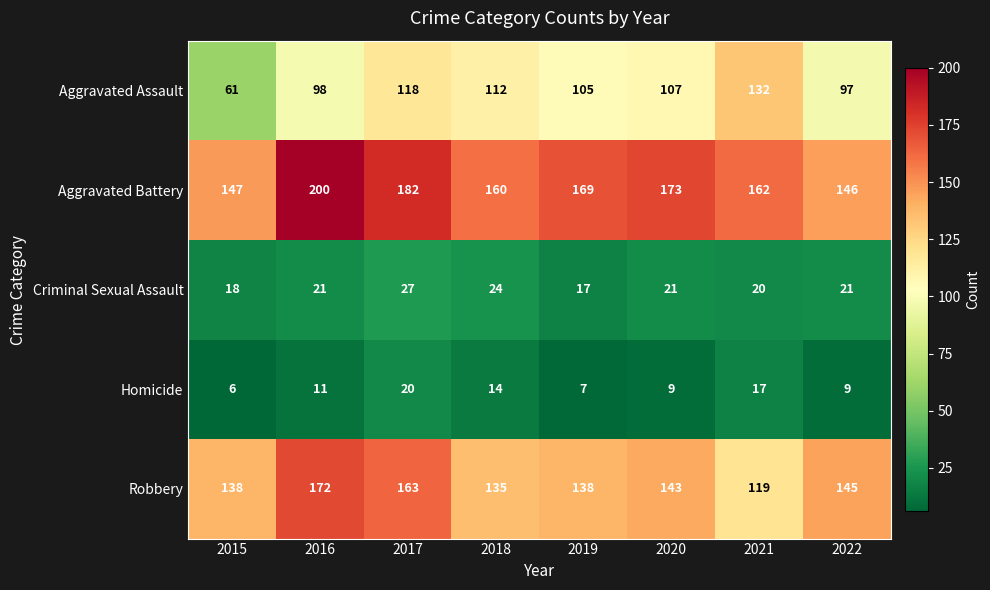

Rank the series by their maximum value, from highest to lowest.

Aggravated Battery, Robbery, Aggravated Assault, Criminal Sexual Assault, Homicide